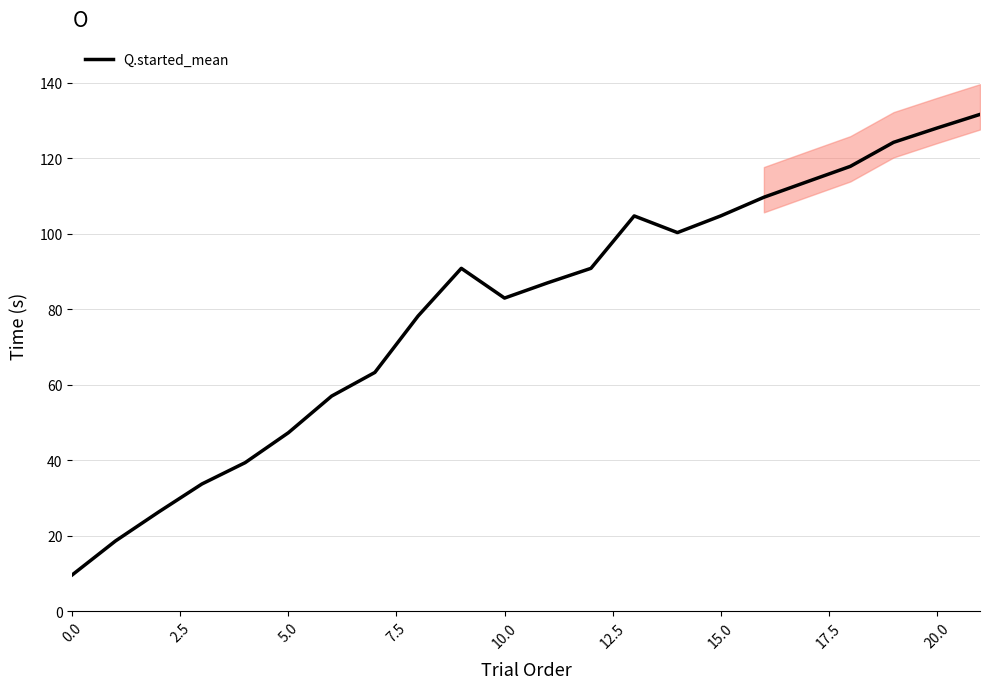

What position from the left is 13?

14